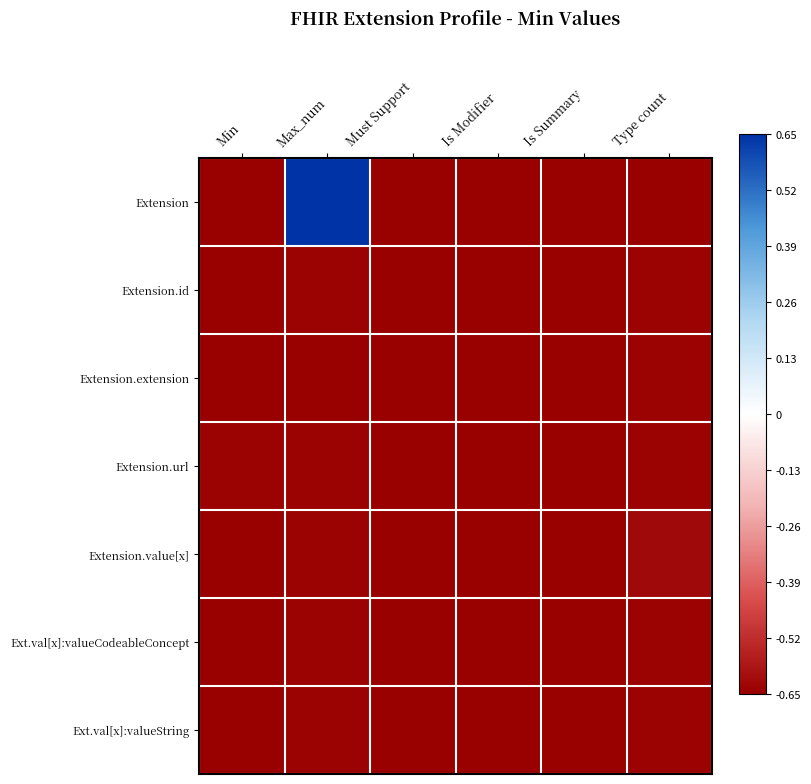

What is the maximum value shown in the chart?

0.7